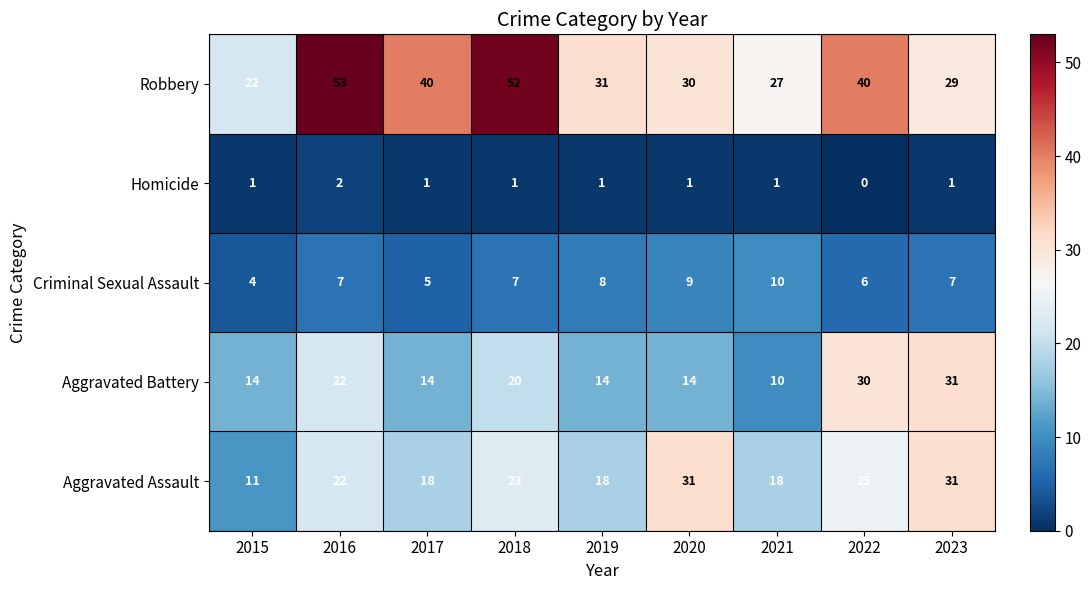

At 2018, list the series in order from smallest to largest.

Homicide, Criminal Sexual Assault, Aggravated Battery, Aggravated Assault, Robbery